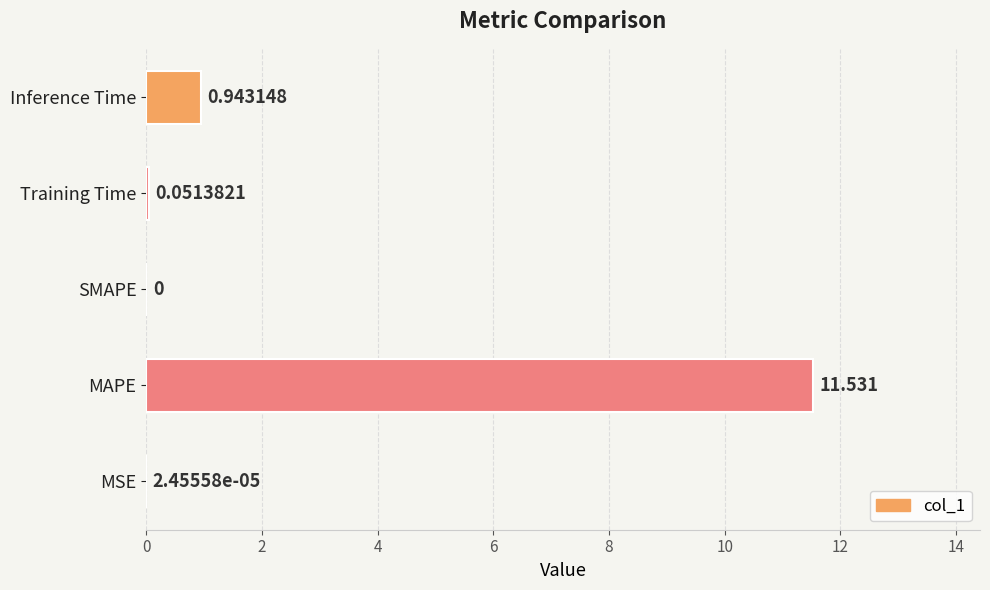

At which label is the value closest to 5?

Inference Time